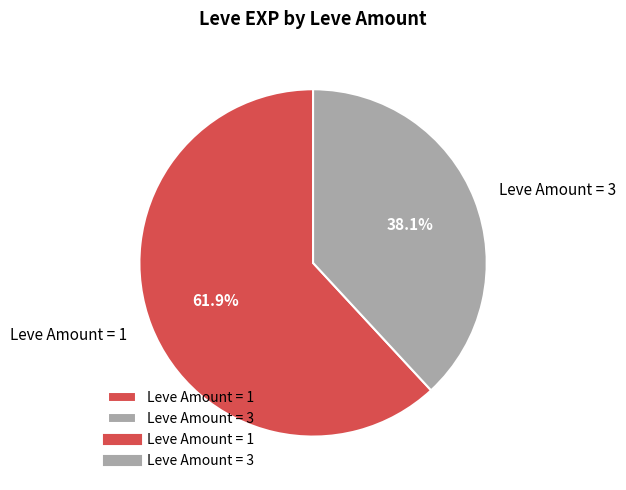

Does any single category account for the majority?

Yes